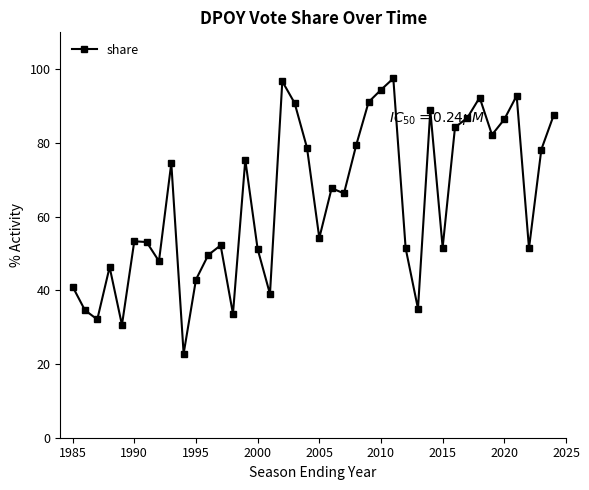

What is the difference between the maximum and minimum values?

74.7